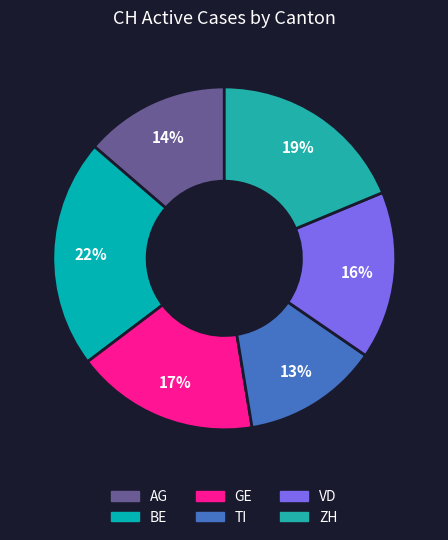

To the nearest percent, what is the average slice percentage?

17%